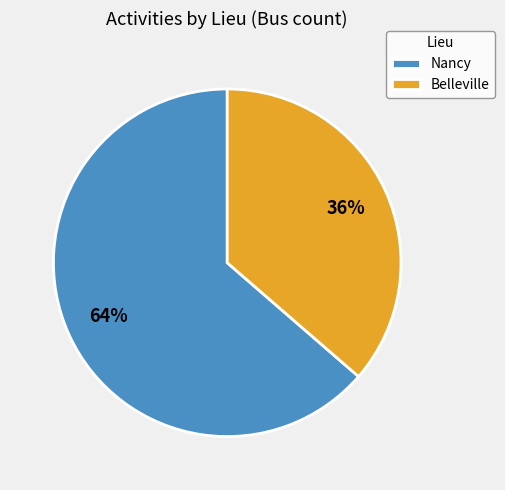

Is there any slice that represents more than half of the pie?

Yes